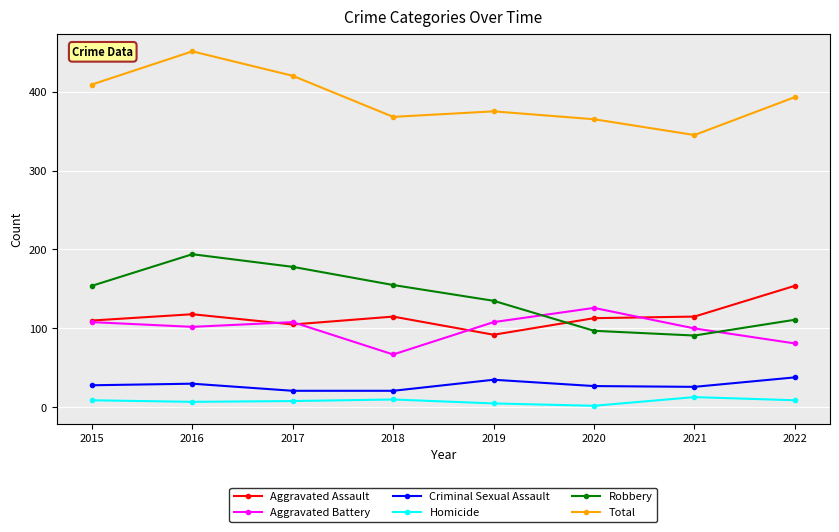

How many interior local peaks does the Aggravated Battery series have?

2